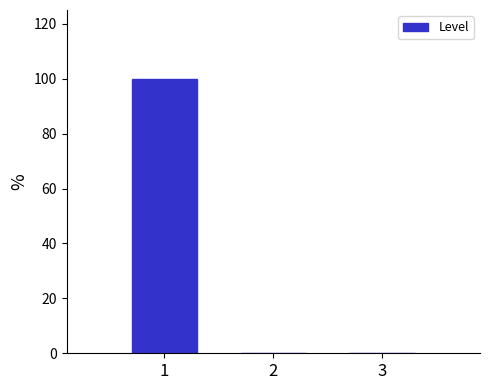

Reading left to right, transcribe this chart: for each bar, give the range it covers on the x-axis and its height. The values are not printed on the chart, so give them approximately, as read against the axis.

0.5 to 1.5: 100
1.5 to 2.5: 0
2.5 to 3.5: 0